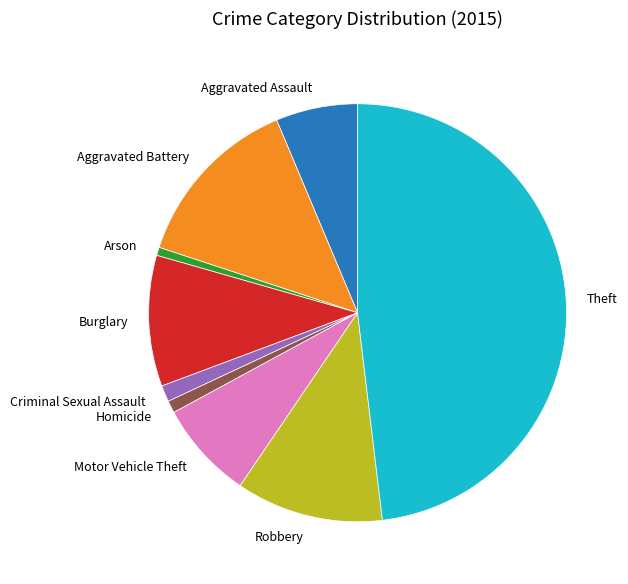

Does Arson represent more than half of the total?

No